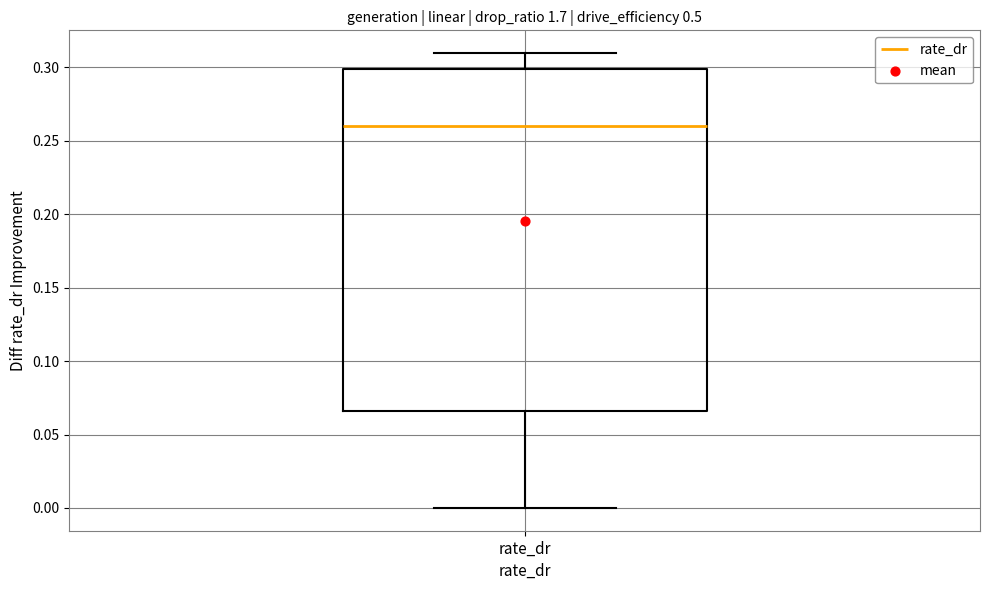

Where does the median line of the box for rate_dr sit on the y-axis? The values are not printed on the chart, so give them approximately, as read against the axis.

0.260